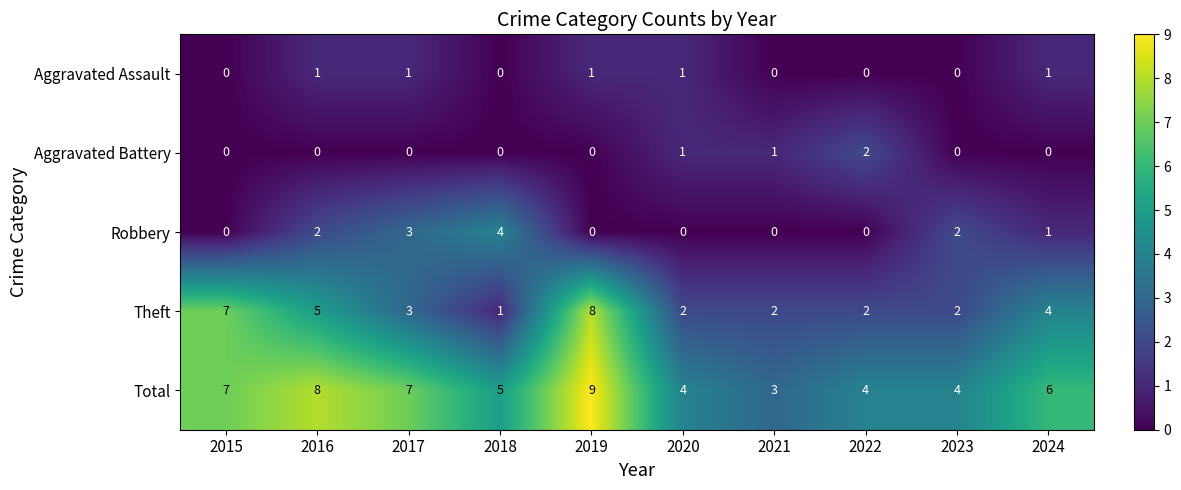

How many values in Aggravated Battery are above zero?

3